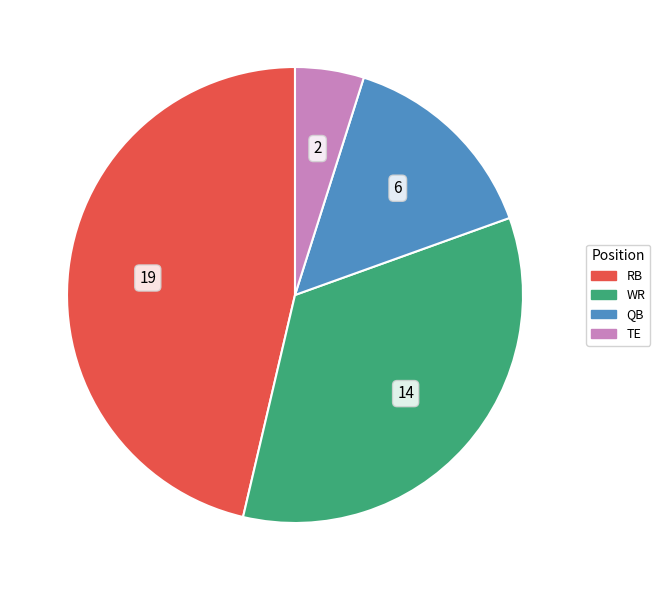

Combined, do QB and RB account for over 50%?

Yes